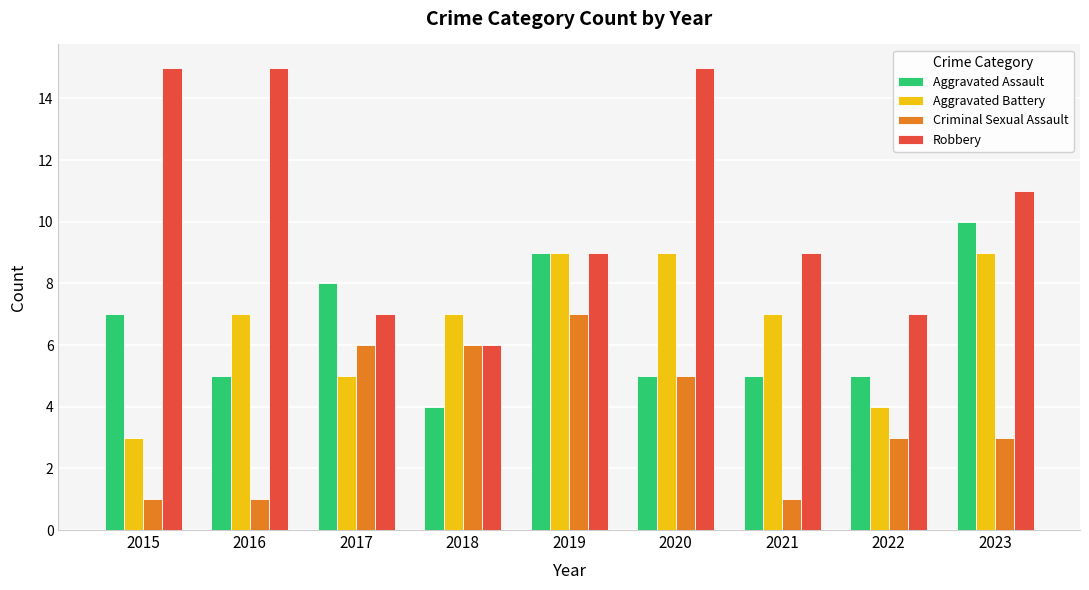

At how many categories does at least one series exceed 3?

9